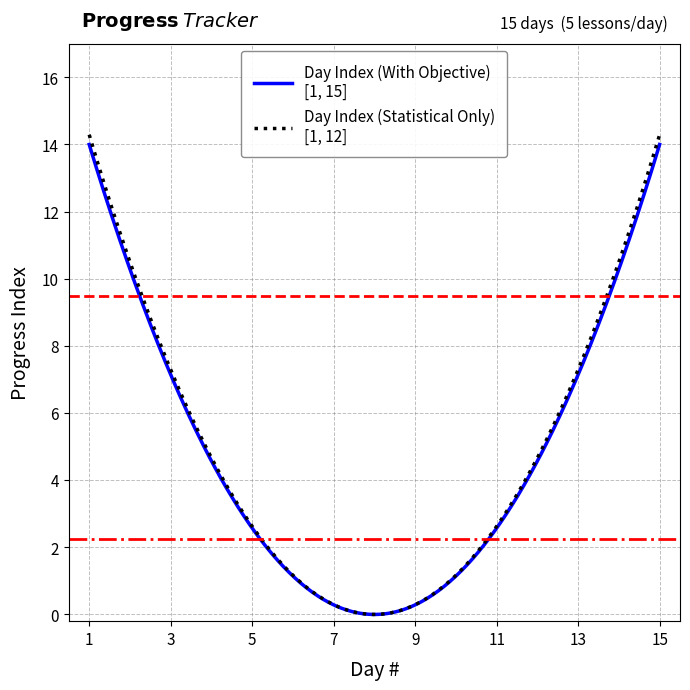

What is the maximum value shown in the chart?

14.3